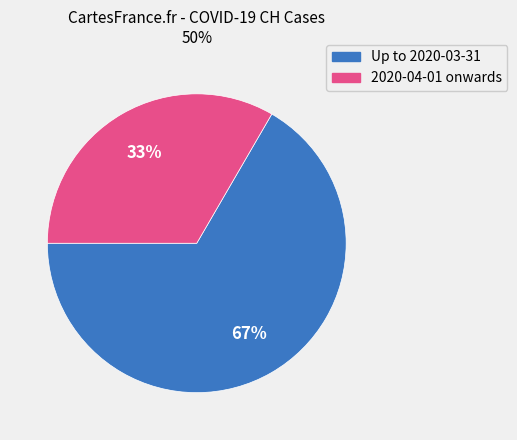

Does any single category account for the majority?

Yes